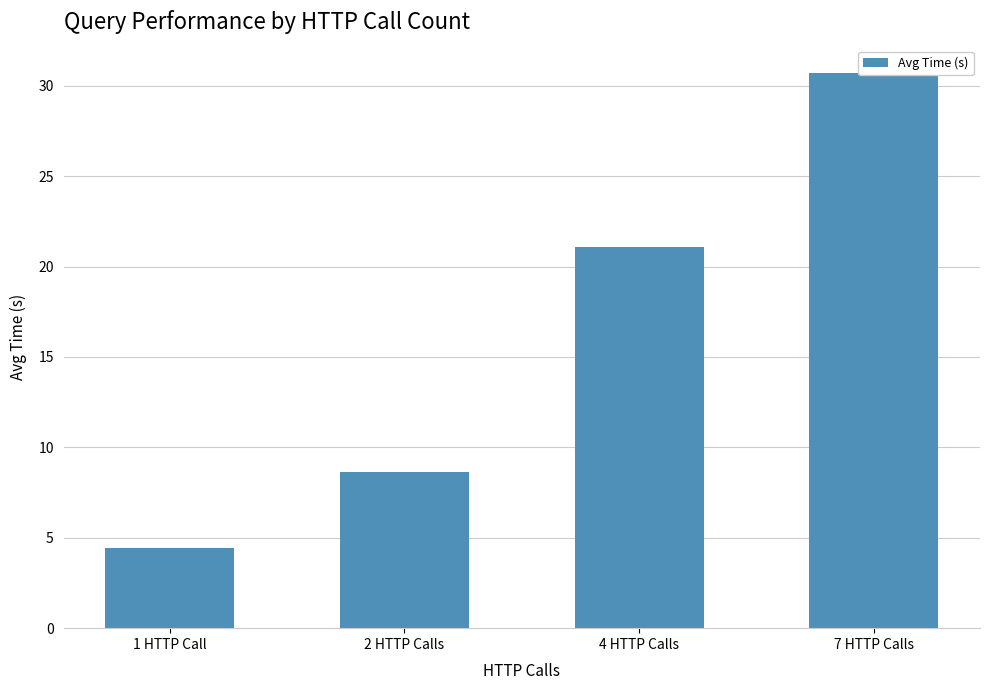

Reading left to right, list all the values displayed in this chart.

4.4	8.6	21.1	30.7